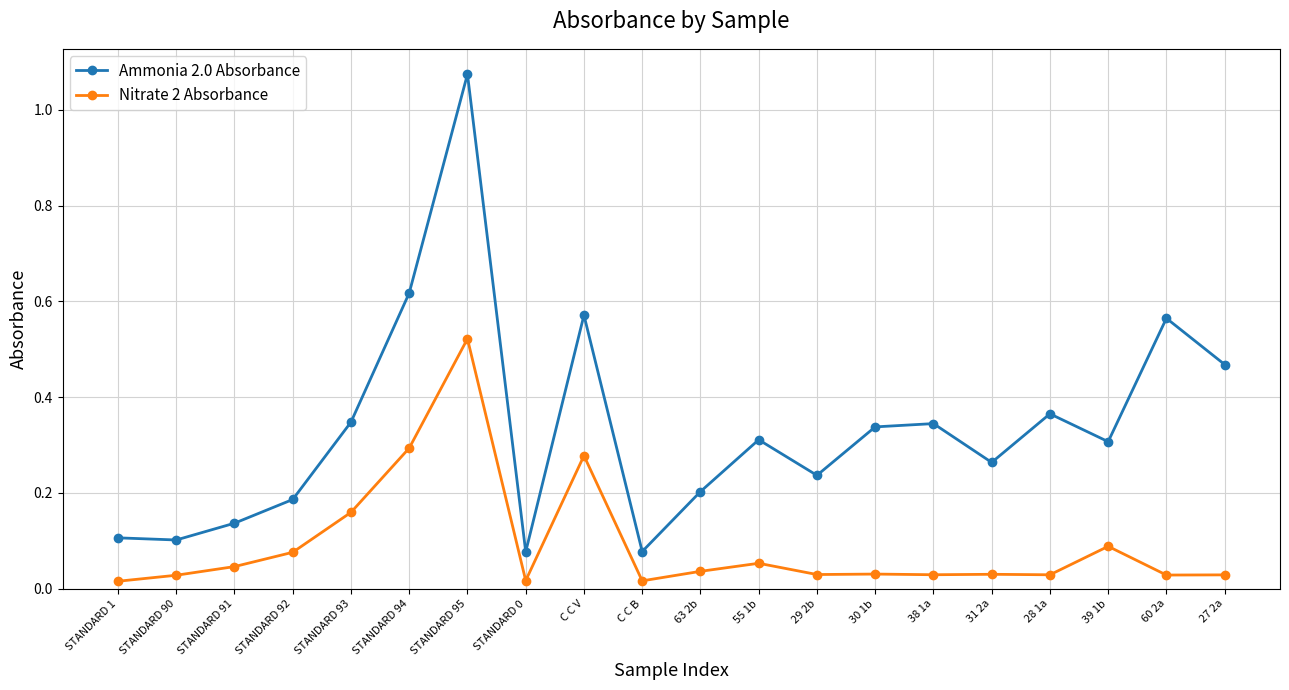

What is the difference between the maximum and second lowest values in the Ammonia 2.0 Absorbance series?

1.0